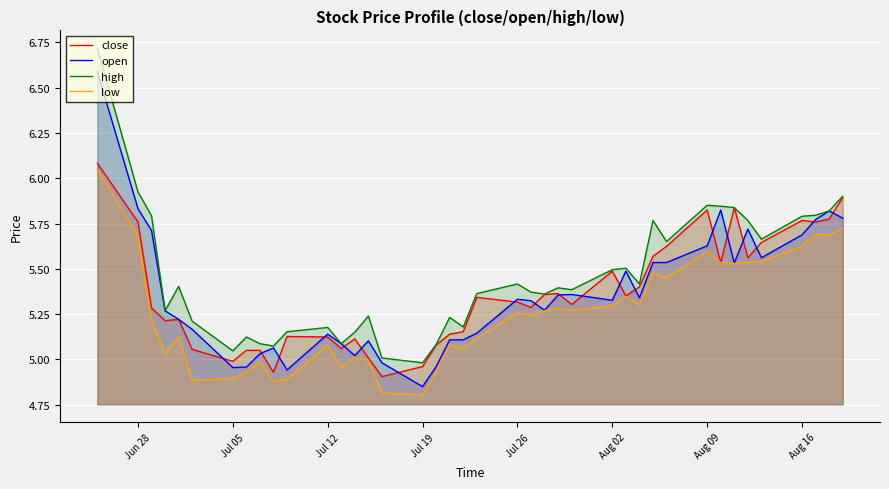

List the series in order of their peak value, lowest first.

low, close, open, high